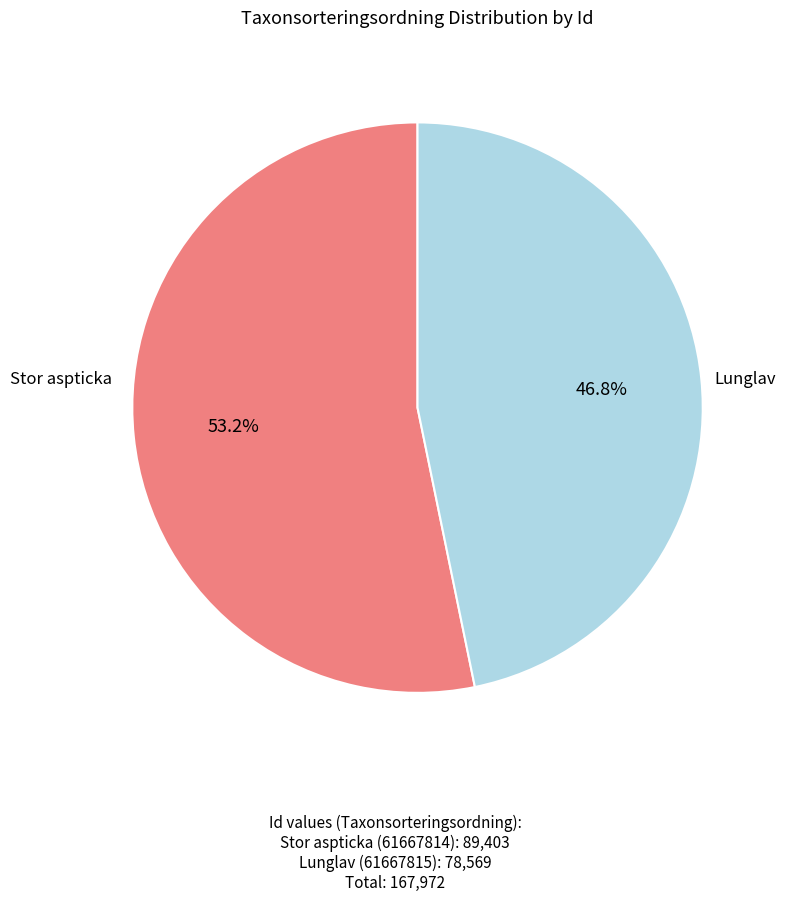

Is there a majority slice in this chart?

Yes